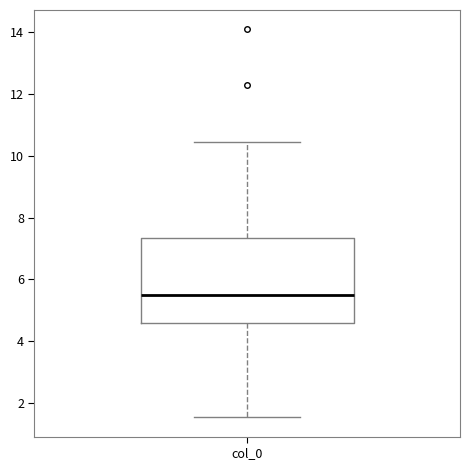

Read this box plot against the y-axis: the position of the median line, the range covered by the box, and the ends of both whiskers. The values are not printed on the chart, so give them approximately, as read against the axis.

median 5.4, box 4.6 to 7.4, whiskers 1.6 to 10.4